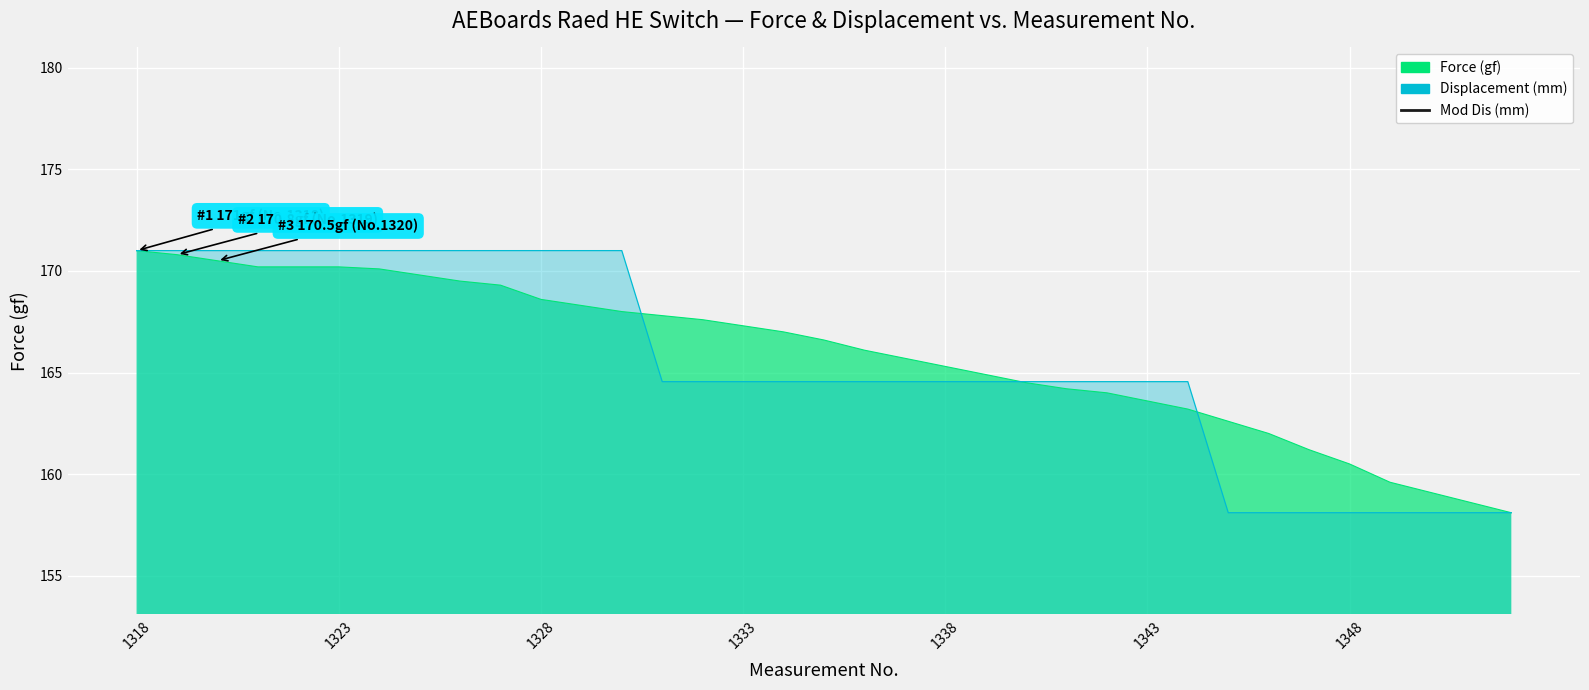

At which label does the data first exceed 16?

1318